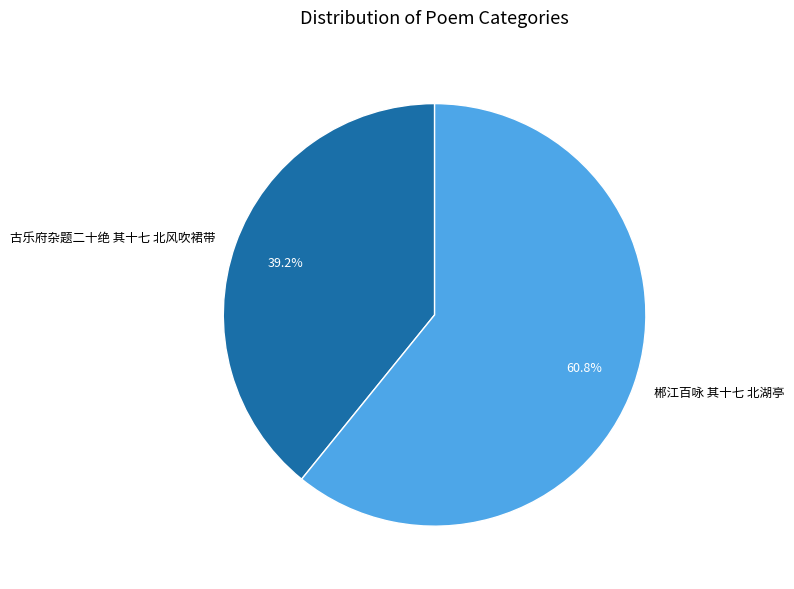

True or false: 郴江百咏 其十七 北湖亭 accounts for 48% of the total.

False